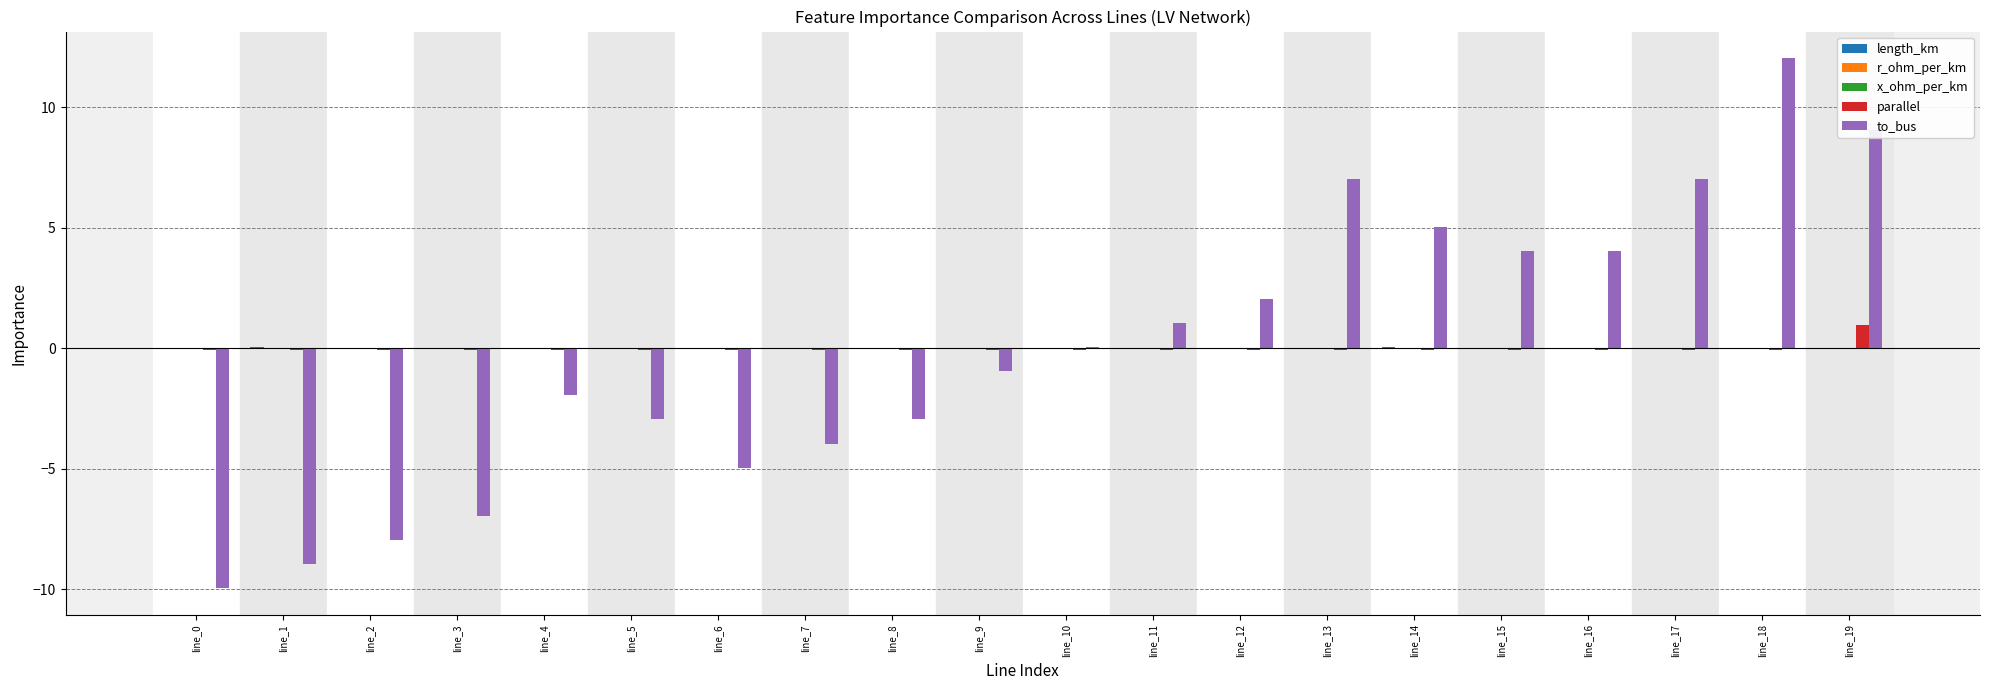

Between line_4 and line_19, which series saw the biggest shift?

to_bus